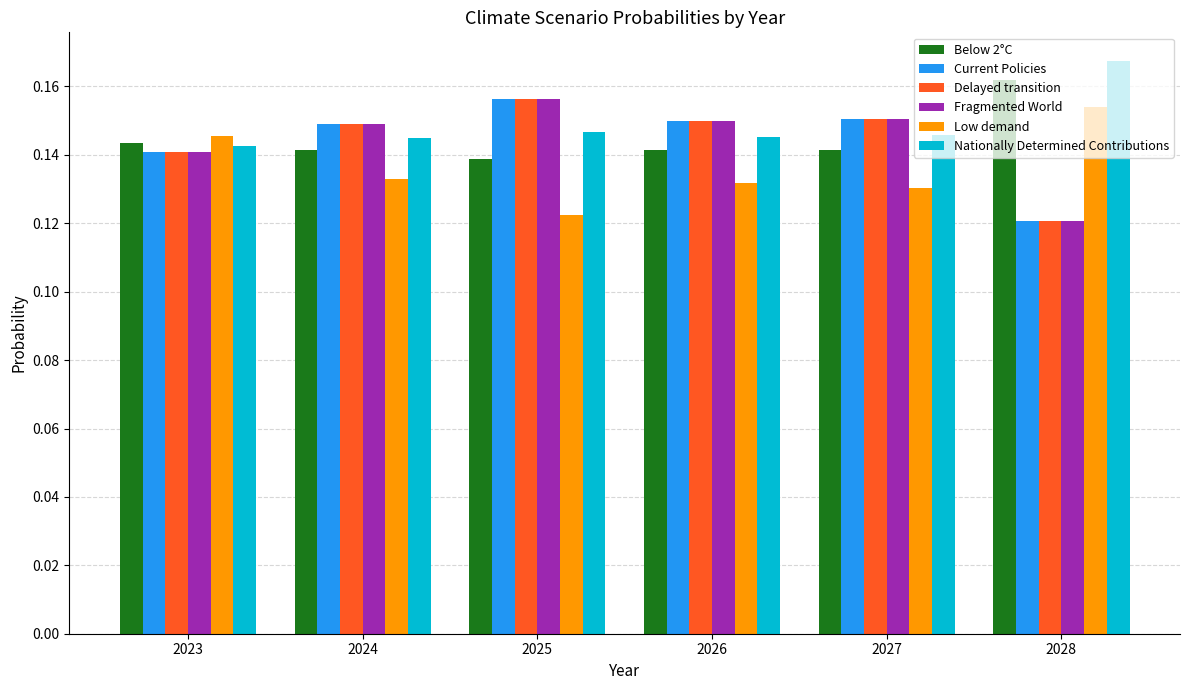

Count the Delayed transition values in the range 0 to 1.

6